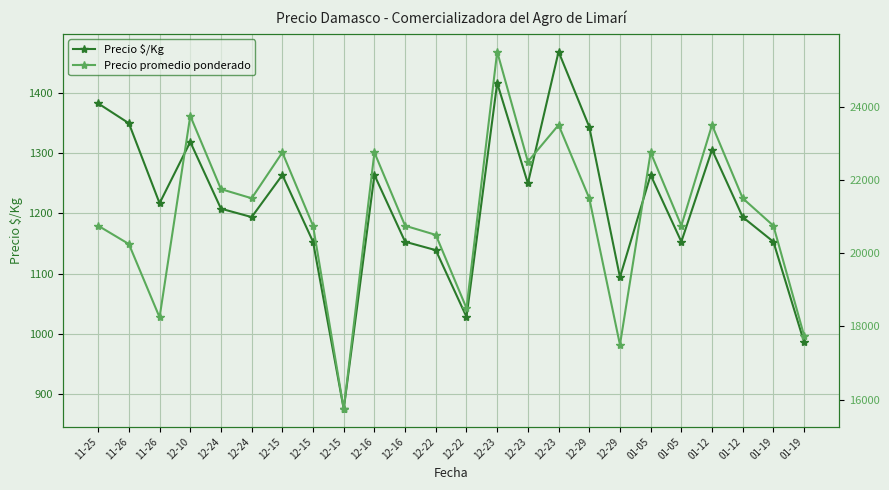

What is the highest value of the Precio promedio ponderado series?

25500